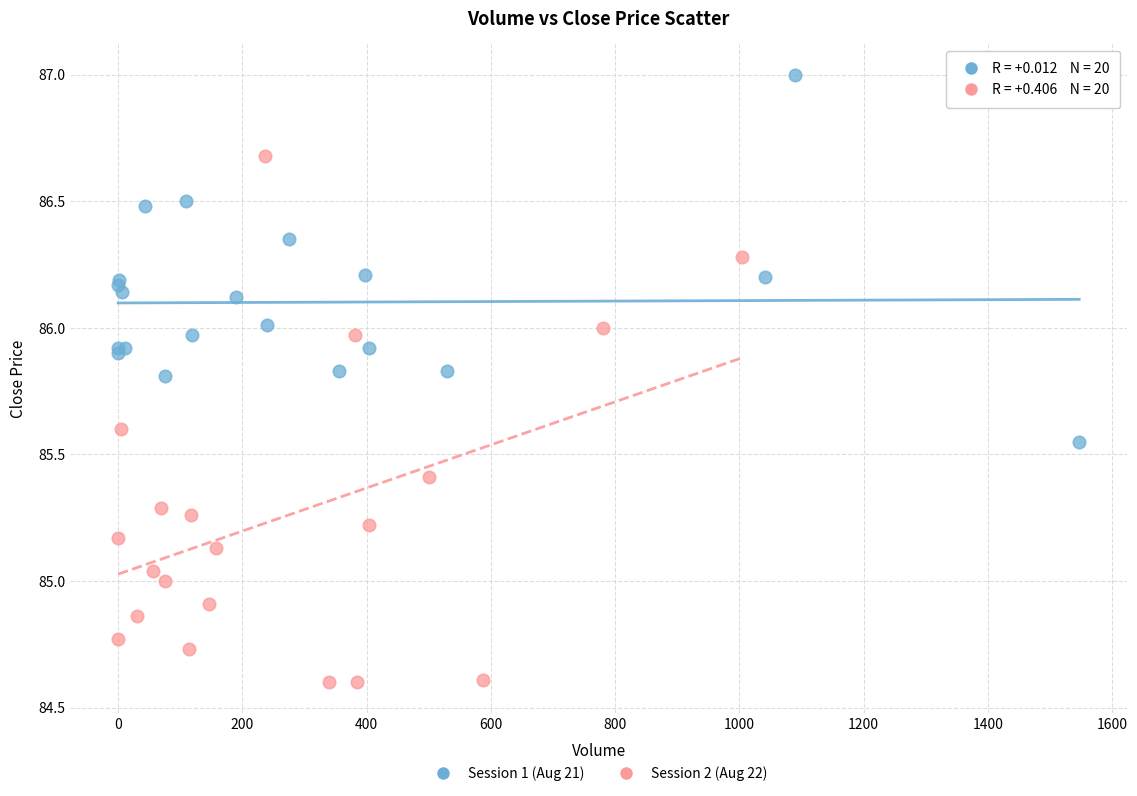

What are all the series names shown in the legend?

Session 1 (Aug 21), Session 2 (Aug 22)